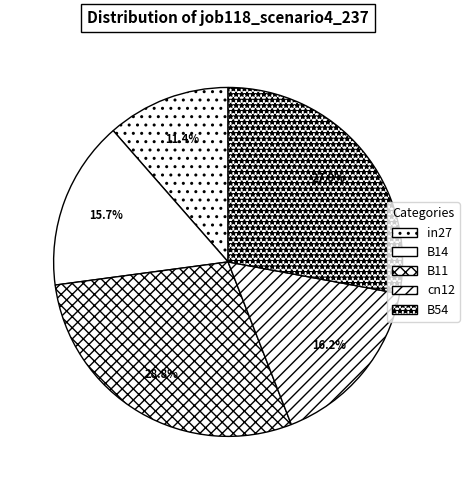

How many slices are in this pie chart?

5